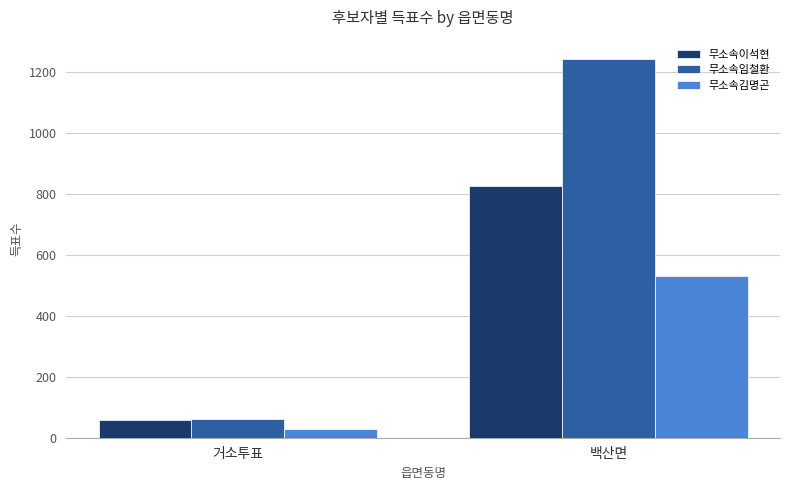

How many bars are there in each group?

3